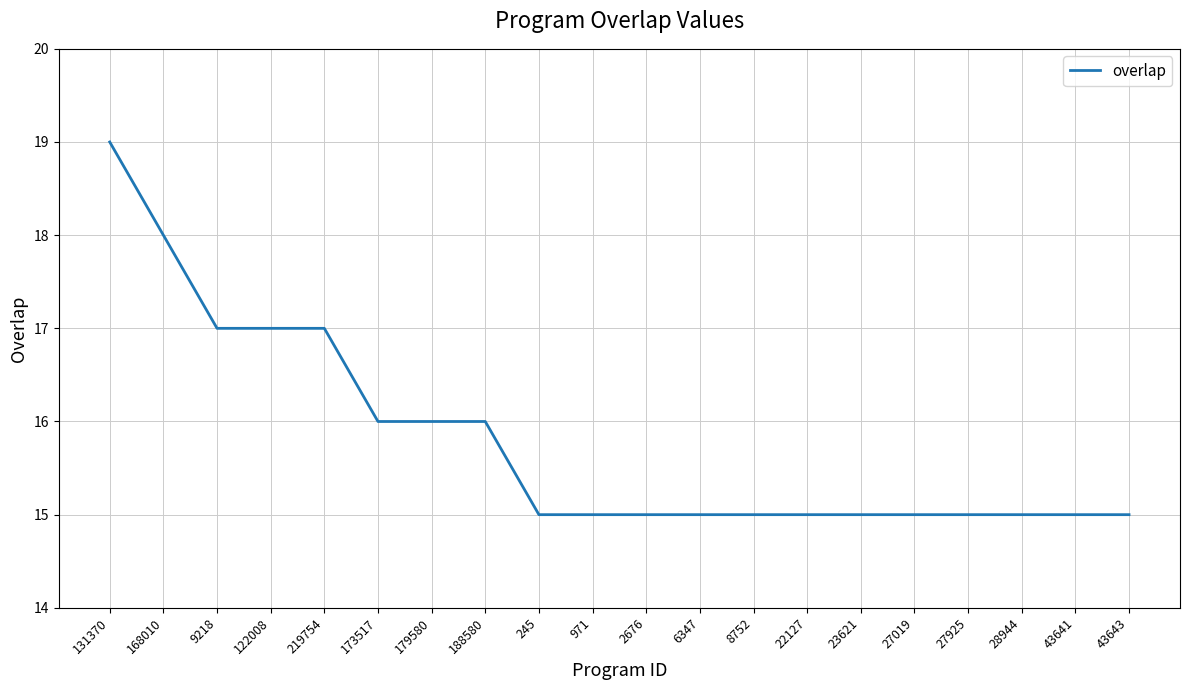

Between 173517 and 23621, which is larger?

173517